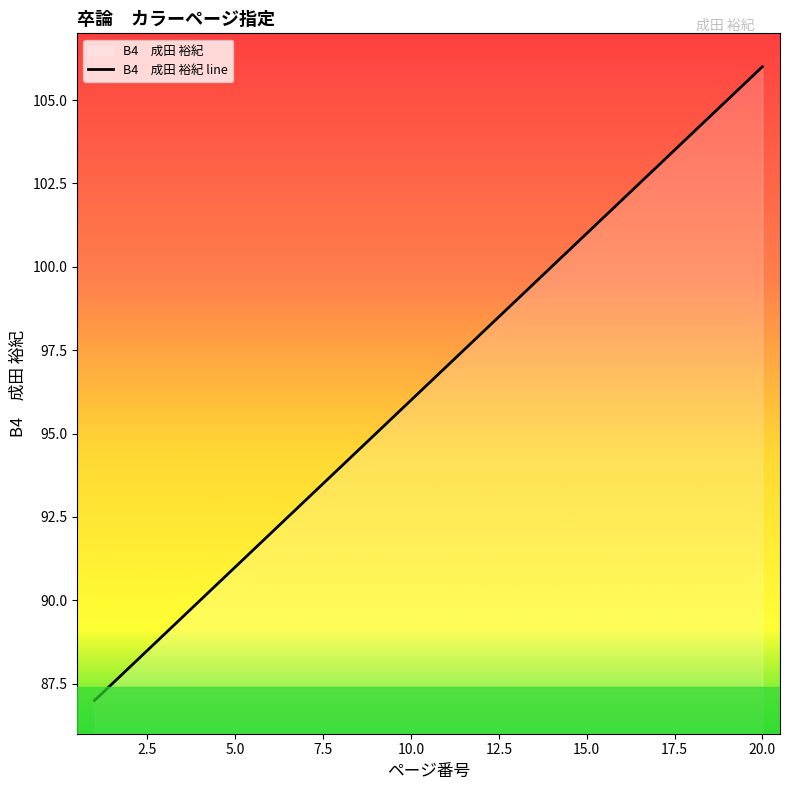

Does the chart have visible grid lines?

No